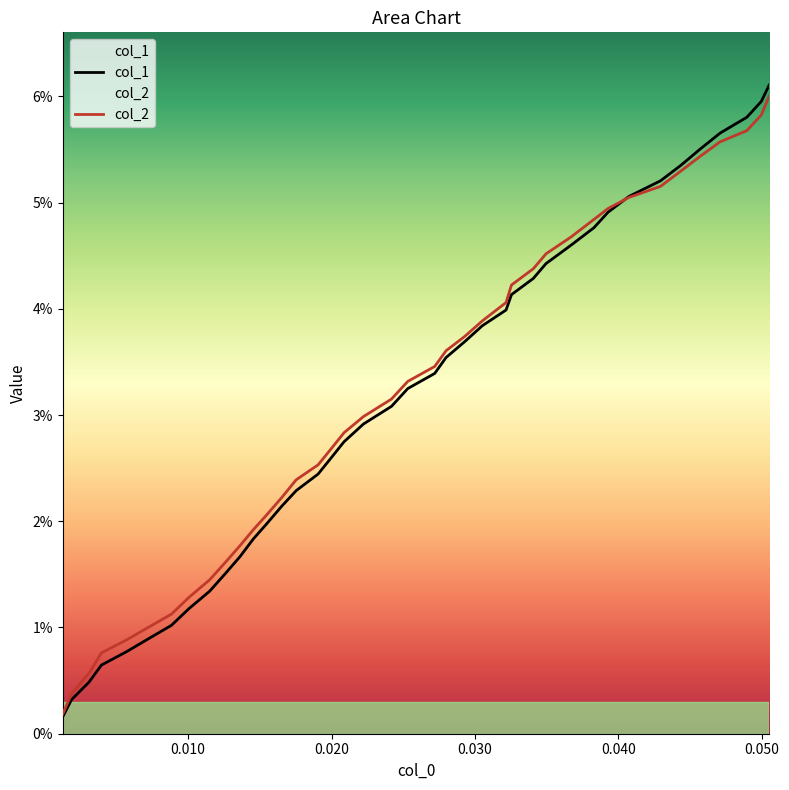

How many times do col_2 and col_1 cross each other?

1